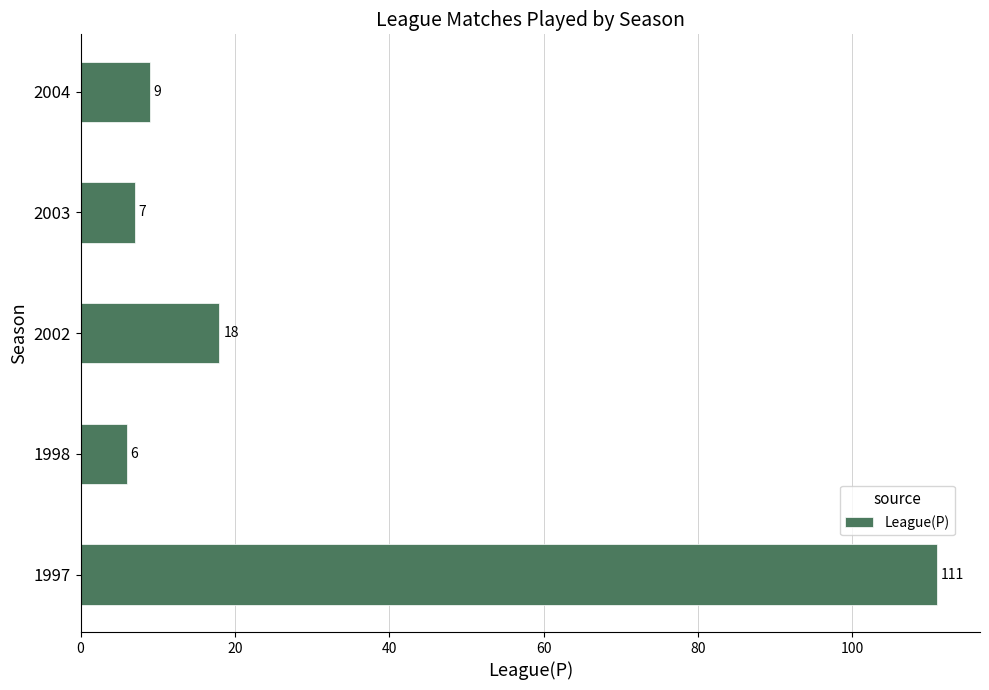

Which label corresponds to the smallest value in the chart?

1998